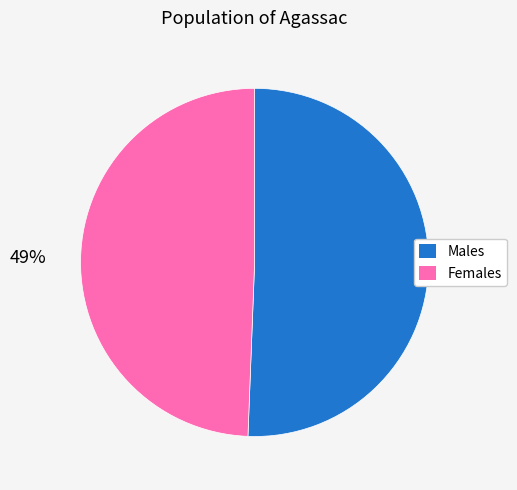

Is there a majority slice in this chart?

Yes